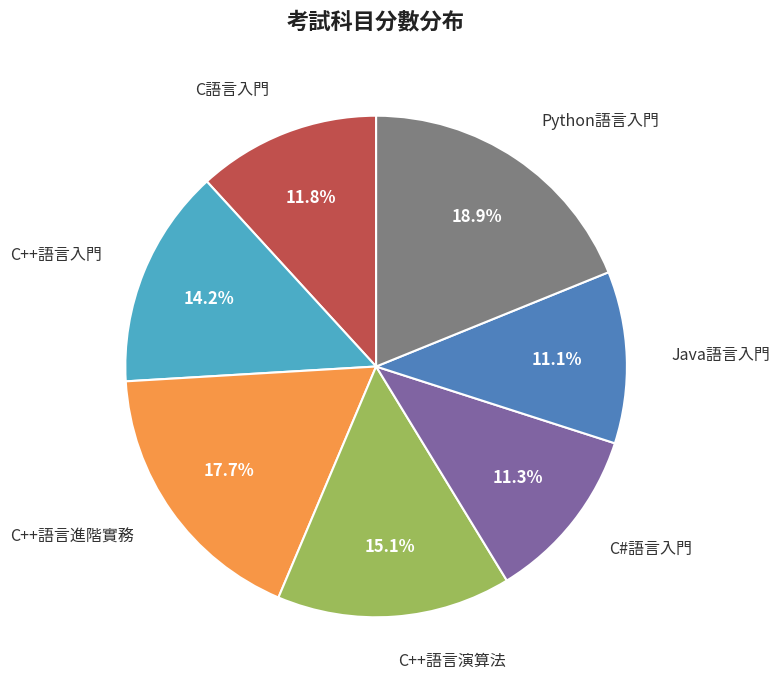

Which slice is the largest?

Python語言入門